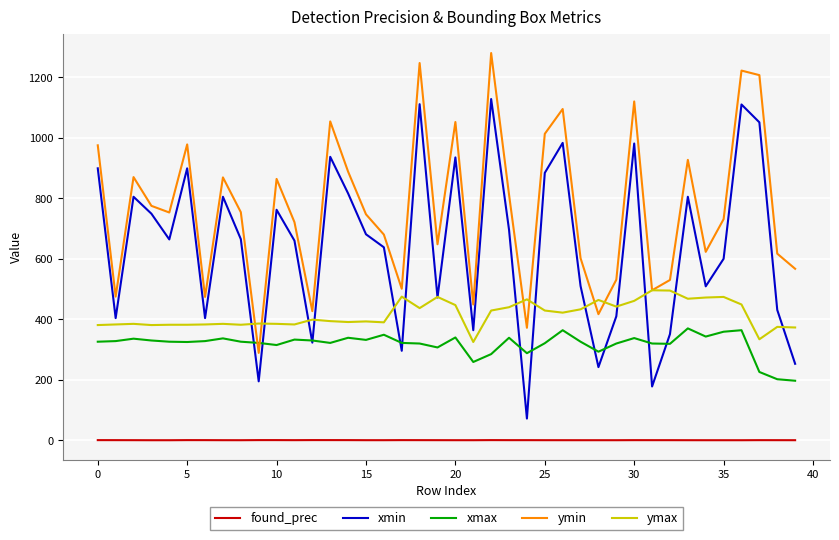

What is the minimum value for ymin?

289.0